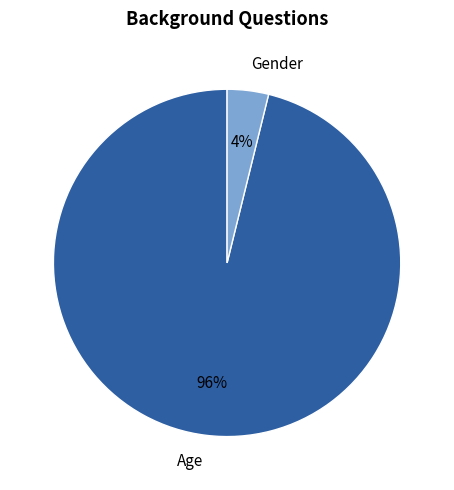

Which category has the smallest portion of the pie?

Gender